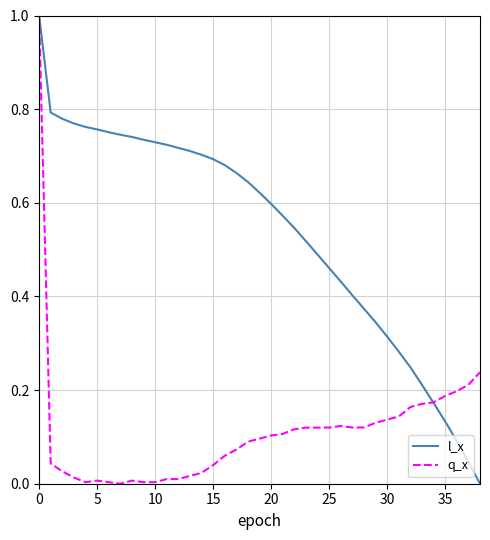

What are all the series names shown in the legend?

l_x, q_x